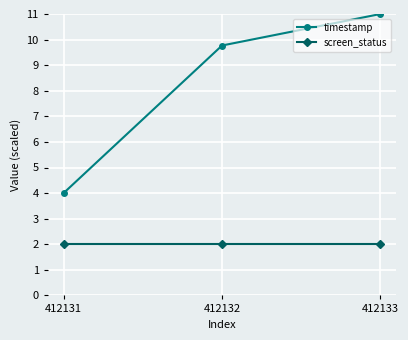

How many lines are shown in the chart?

2